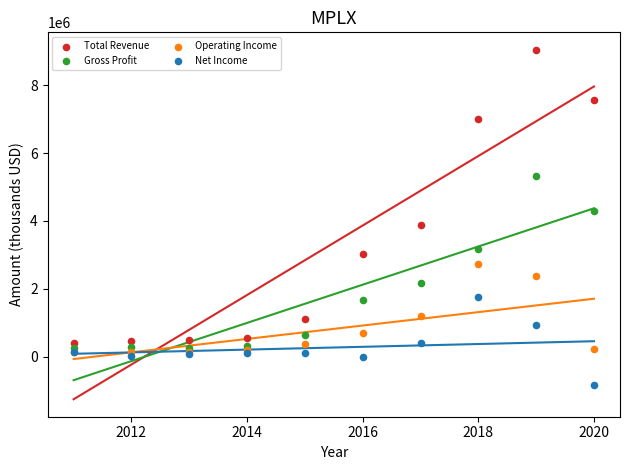

Which series reaches the maximum Y coordinate?

Total Revenue